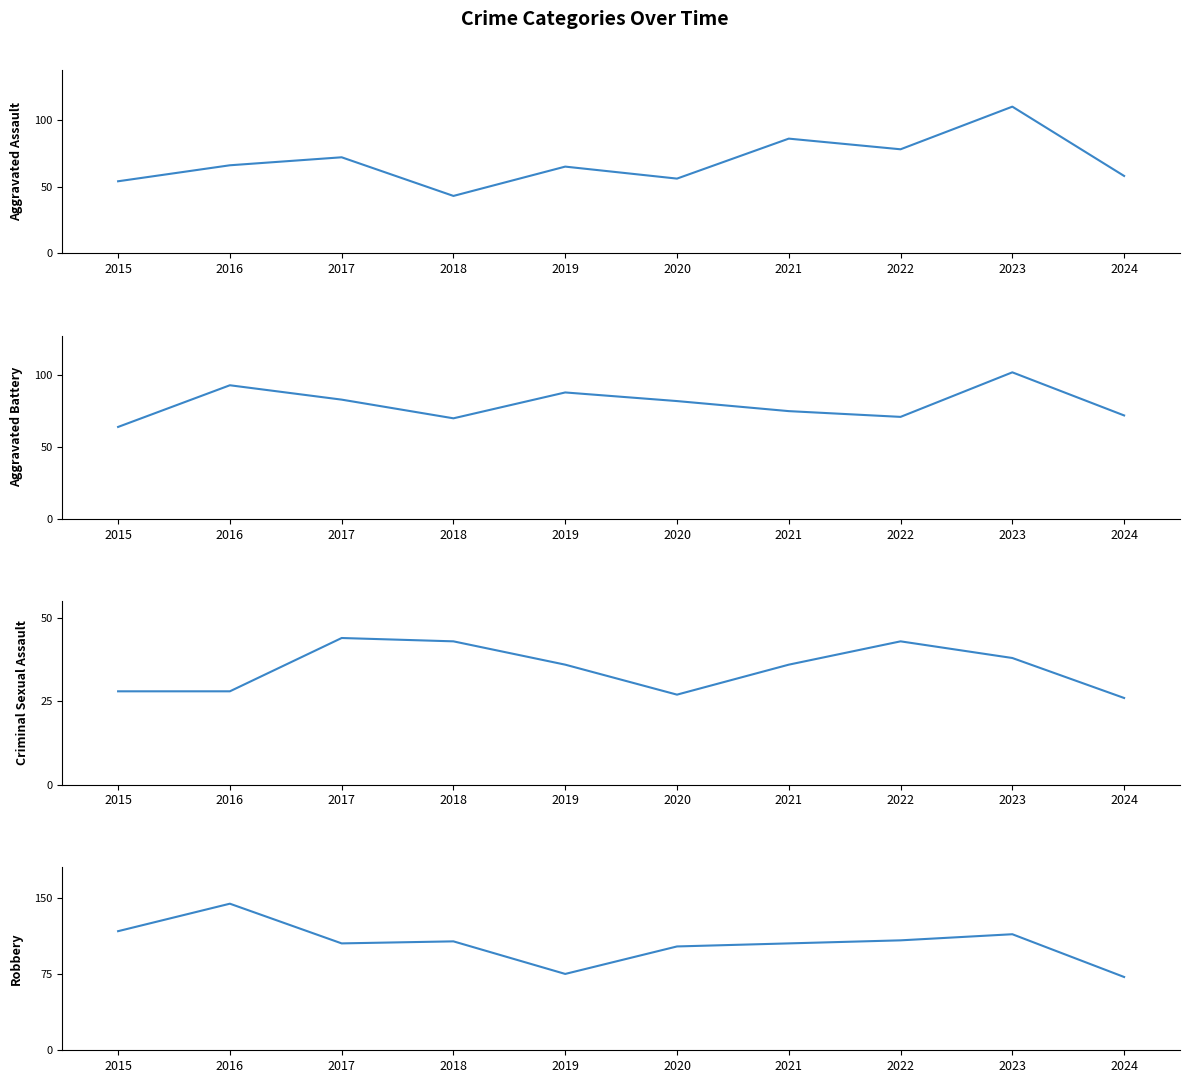

True or false: Aggravated Assault has a value of 95 at 2020.

False